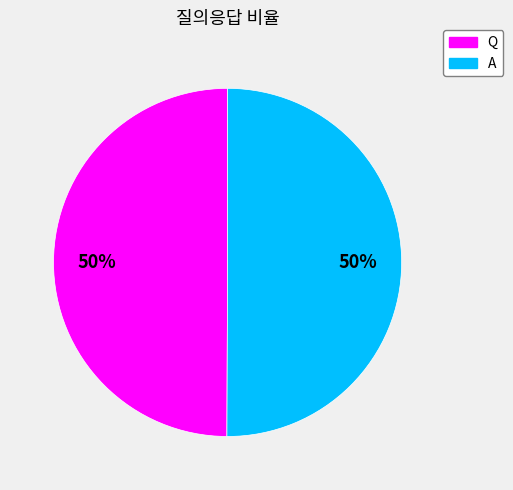

Combined, do Q and A account for over 50%?

Yes